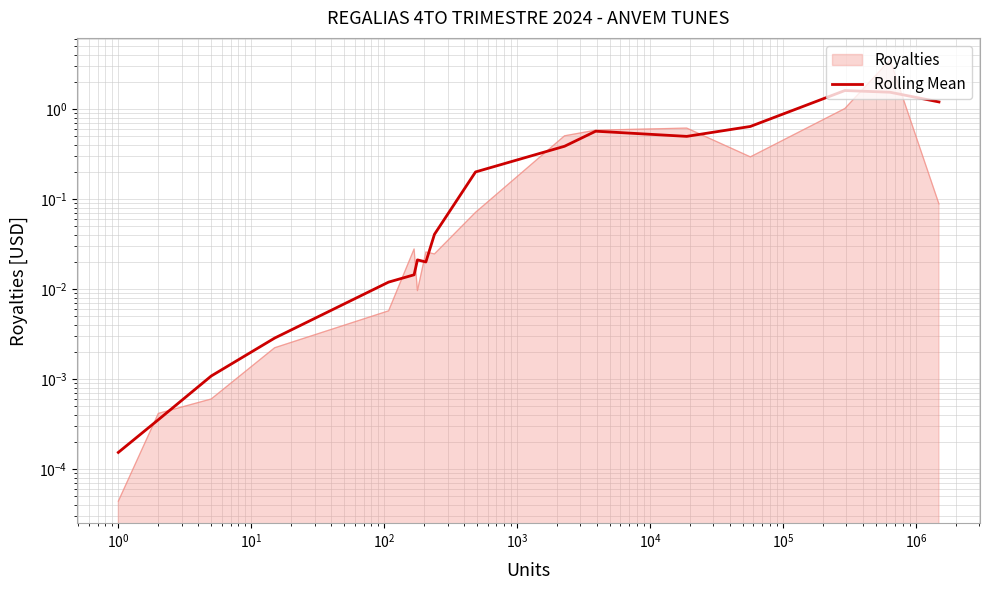

True or false: the data has more than 1 interior local peaks.

True